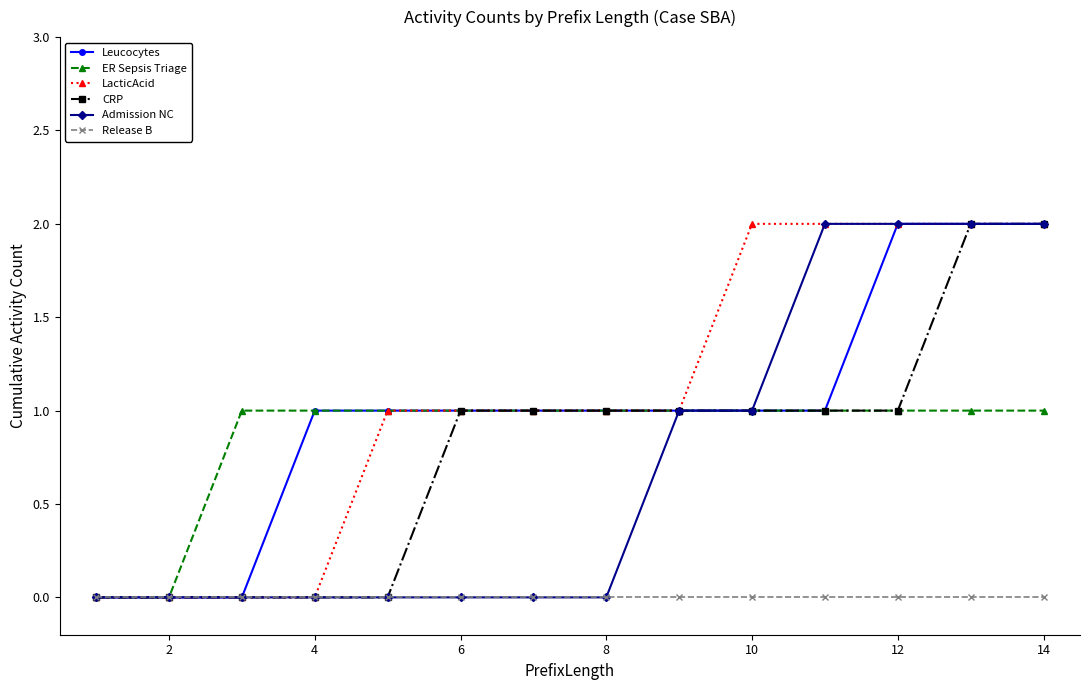

What is the total value across all series at 6?

4